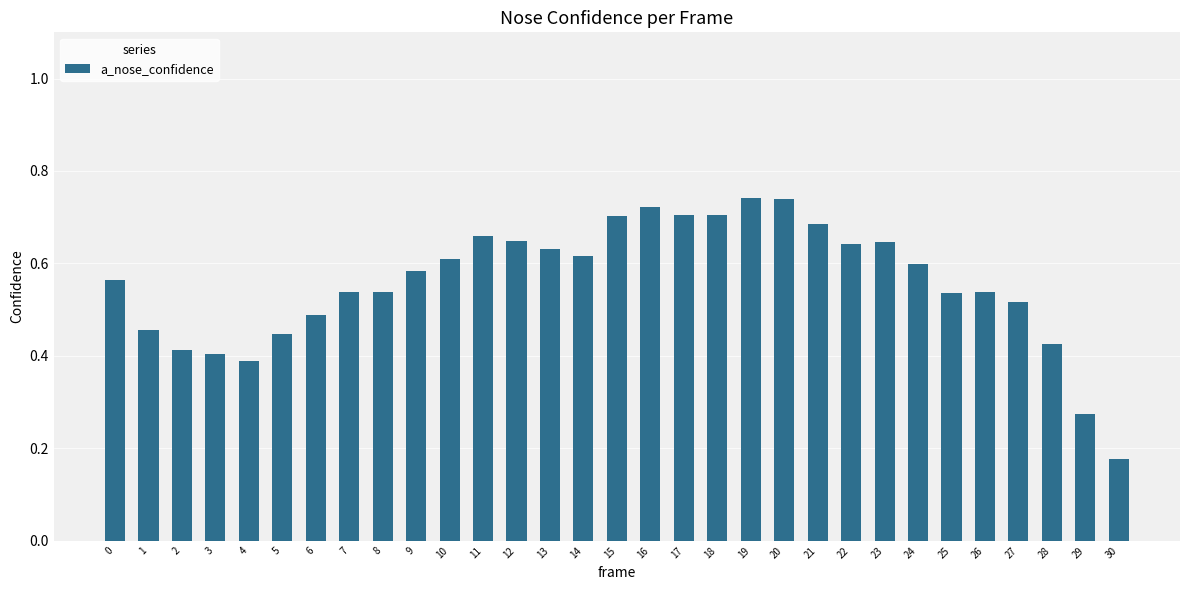

Is it true that the value at 0 is 0.8?

False